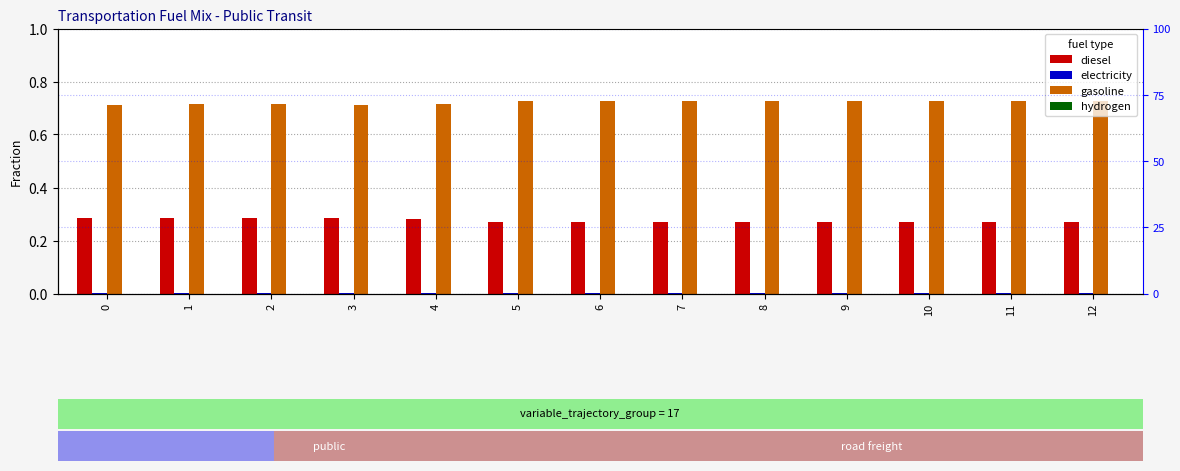

What is the value of the diesel bar at the 13th from the left?

0.3